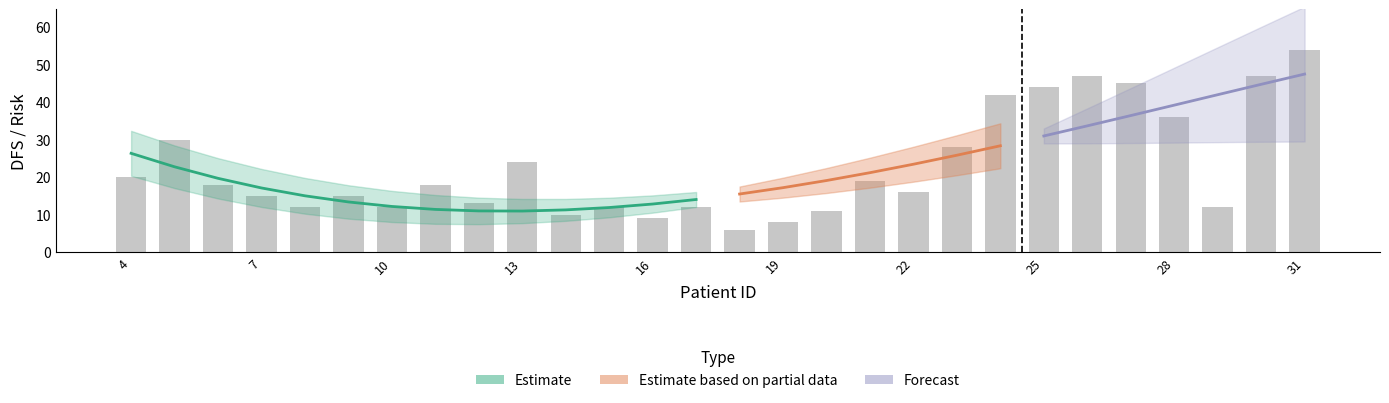

At which category is the sum across all series the highest?

31